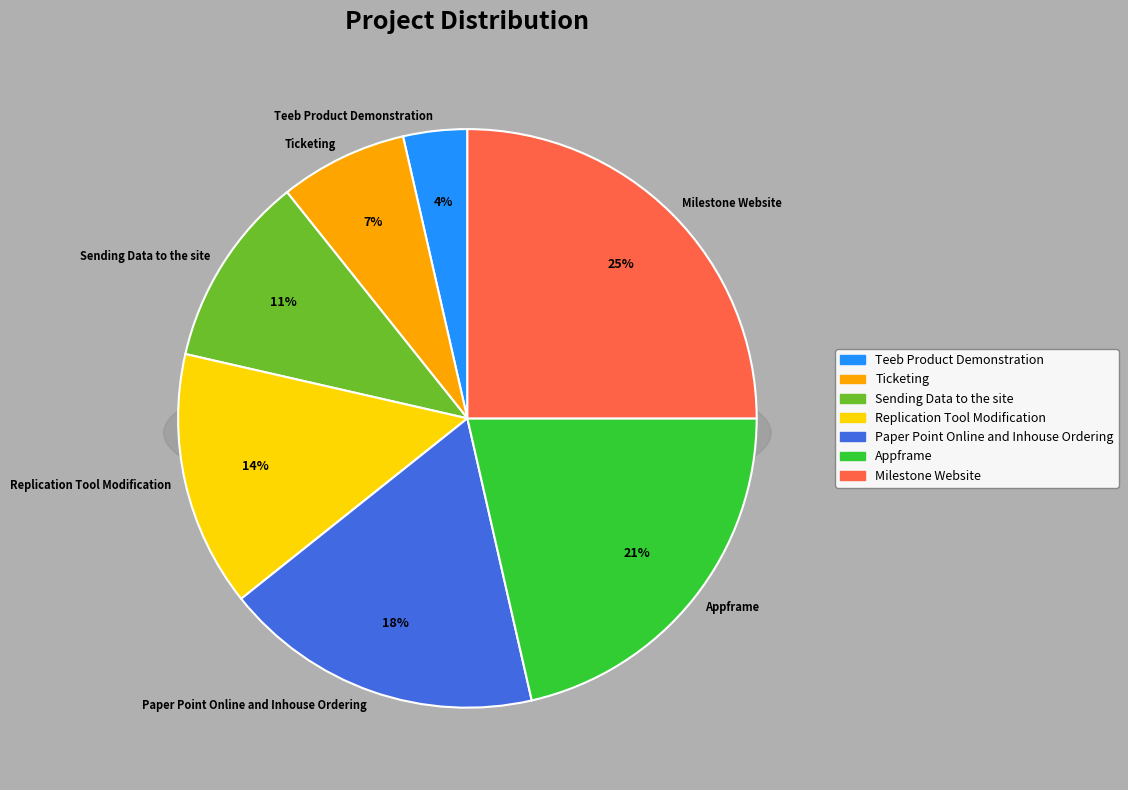

Is it true that Replication Tool Modification is 8% of the pie?

False